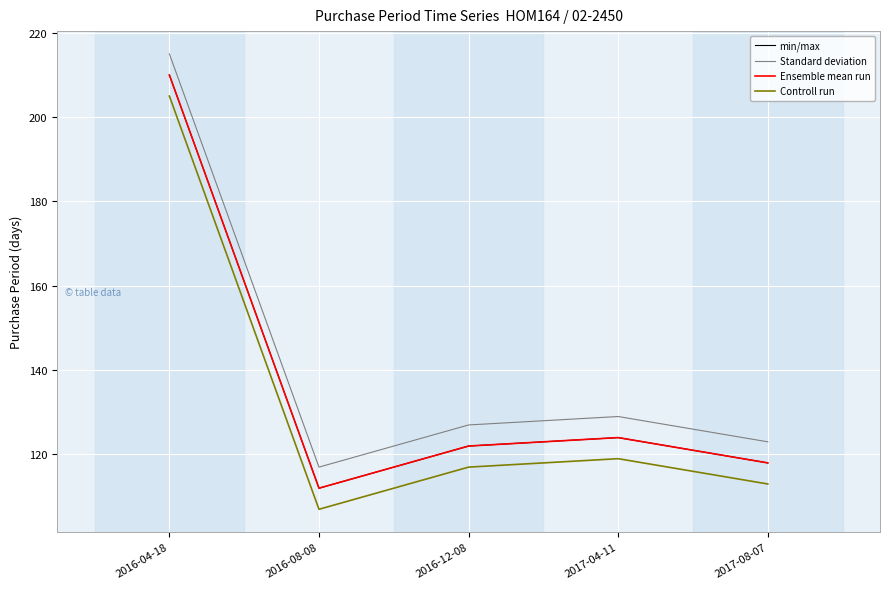

Which series changed the most between 2016-08-08 and 2016-12-08?

min/max